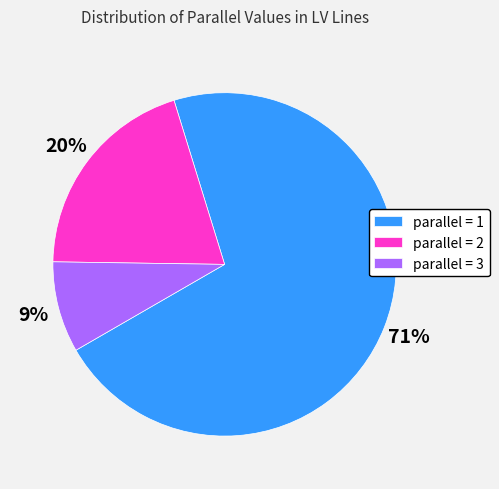

True or false: parallel = 3 accounts for 9% of the total.

True